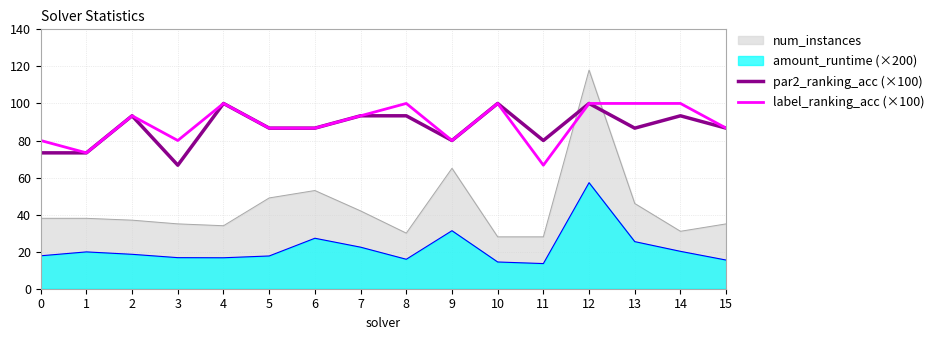

Where does the par2_ranking_acc (×100) series first go above 86?

2